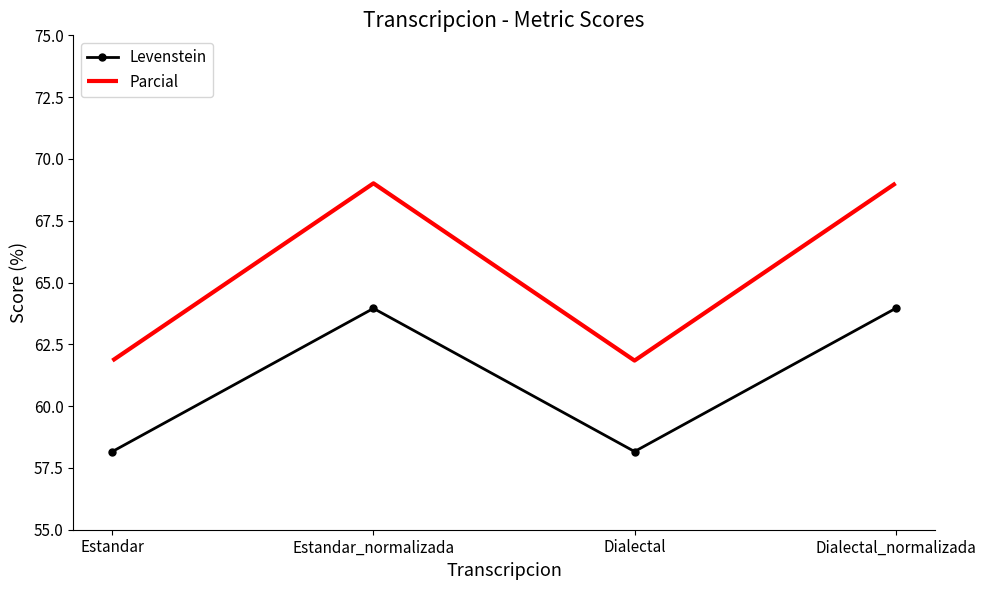

True or false: Parcial and Levenstein cross at least once.

False